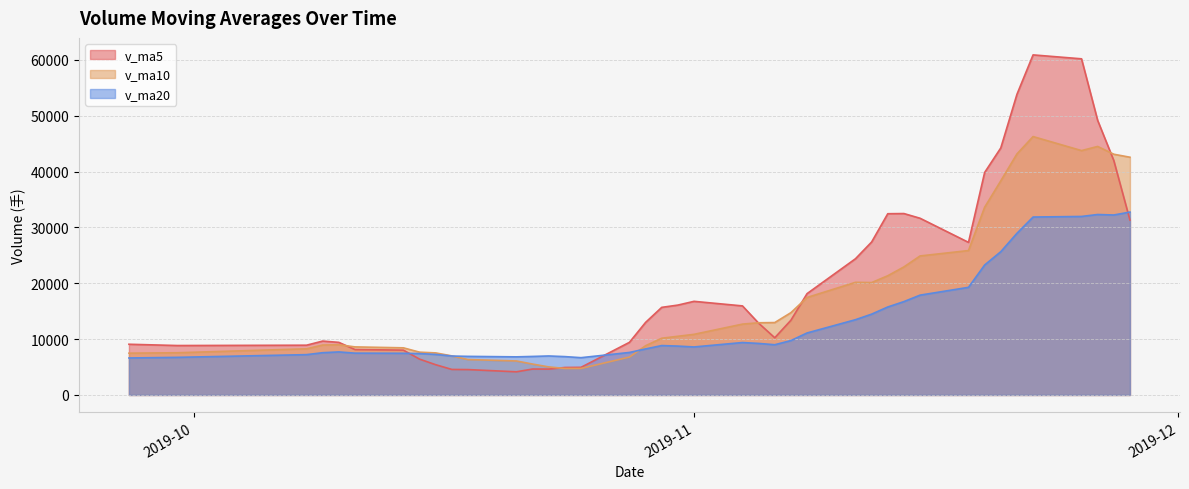

Reading right to left, what are all the values shown in this chart?

v_ma5: 2019-09-27=9080.0	2019-09-30=8850.9	2019-10-08=8909.5	2019-10-09=9648.4	2019-10-10=9417.1	2019-10-11=8133.1	2019-10-14=8027.8	2019-10-15=6417.8	2019-10-16=5416.2	2019-10-17=4571.2	2019-10-18=4544.8	2019-10-21=4148.3	2019-10-22=4644.4	2019-10-23=4634.1	2019-10-24=4920.3	2019-10-25=4946.9	2019-10-28=9424.7	2019-10-29=12991.7	2019-10-30=15684.5	2019-10-31=16091.5	2019-11-01=16762.8	2019-11-04=15945.5	2019-11-05=12860.4	2019-11-06=10240.6	2019-11-07=13375.6	2019-11-08=18140.5	2019-11-11=24389.2	2019-11-12=27385.3	2019-11-13=32448.6	2019-11-14=32479.6	2019-11-15=31638.0	2019-11-18=27321.9	2019-11-19=39834.6	2019-11-20=44227.4	2019-11-21=53819.0	2019-11-22=60884.8	2019-11-25=60181.9	2019-11-26=49156.0	2019-11-27=41971.3	2019-11-28=31308.5
v_ma10: 2019-09-27=7480.7	2019-09-30=7558.1	2019-10-08=8263.5	2019-10-09=8939.6	2019-10-10=8989.0	2019-10-11=8606.6	2019-10-14=8439.3	2019-10-15=7663.7	2019-10-16=7532.3	2019-10-17=6994.1	2019-10-18=6339.0	2019-10-21=6088.0	2019-10-22=5531.1	2019-10-23=5025.2	2019-10-24=4745.8	2019-10-25=4745.8	2019-10-28=6786.5	2019-10-29=8818.0	2019-10-30=10159.3	2019-10-31=10505.9	2019-11-01=10854.9	2019-11-04=12685.1	2019-11-05=12926.0	2019-11-06=12962.6	2019-11-07=14733.5	2019-11-08=17451.7	2019-11-11=20167.4	2019-11-12=20122.8	2019-11-13=21344.6	2019-11-14=22927.6	2019-11-15=24889.2	2019-11-18=25855.5	2019-11-19=33609.9	2019-11-20=38338.0	2019-11-21=43149.3	2019-11-22=46261.4	2019-11-25=43751.9	2019-11-26=44495.3	2019-11-27=43099.4	2019-11-28=42563.8
v_ma20: 2019-09-27=6622.8	2019-09-30=6734.8	2019-10-08=7220.5	2019-10-09=7567.2	2019-10-10=7707.0	2019-10-11=7488.0	2019-10-14=7463.4	2019-10-15=7411.9	2019-10-16=7255.8	2019-10-17=6969.9	2019-10-18=6909.9	2019-10-21=6823.1	2019-10-22=6897.3	2019-10-23=6982.4	2019-10-24=6867.4	2019-10-25=6676.2	2019-10-28=7612.9	2019-10-29=8240.9	2019-10-30=8845.8	2019-10-31=8750.0	2019-11-01=8596.9	2019-11-04=9386.6	2019-11-05=9228.5	2019-11-06=8993.9	2019-11-07=9739.7	2019-11-08=11098.8	2019-11-11=13476.9	2019-11-12=14470.4	2019-11-13=15752.0	2019-11-14=16716.8	2019-11-15=17872.0	2019-11-18=19270.3	2019-11-19=23268.0	2019-11-20=25650.3	2019-11-21=28941.4	2019-11-22=31856.5	2019-11-25=31959.6	2019-11-26=32309.0	2019-11-27=32222.0	2019-11-28=32745.7